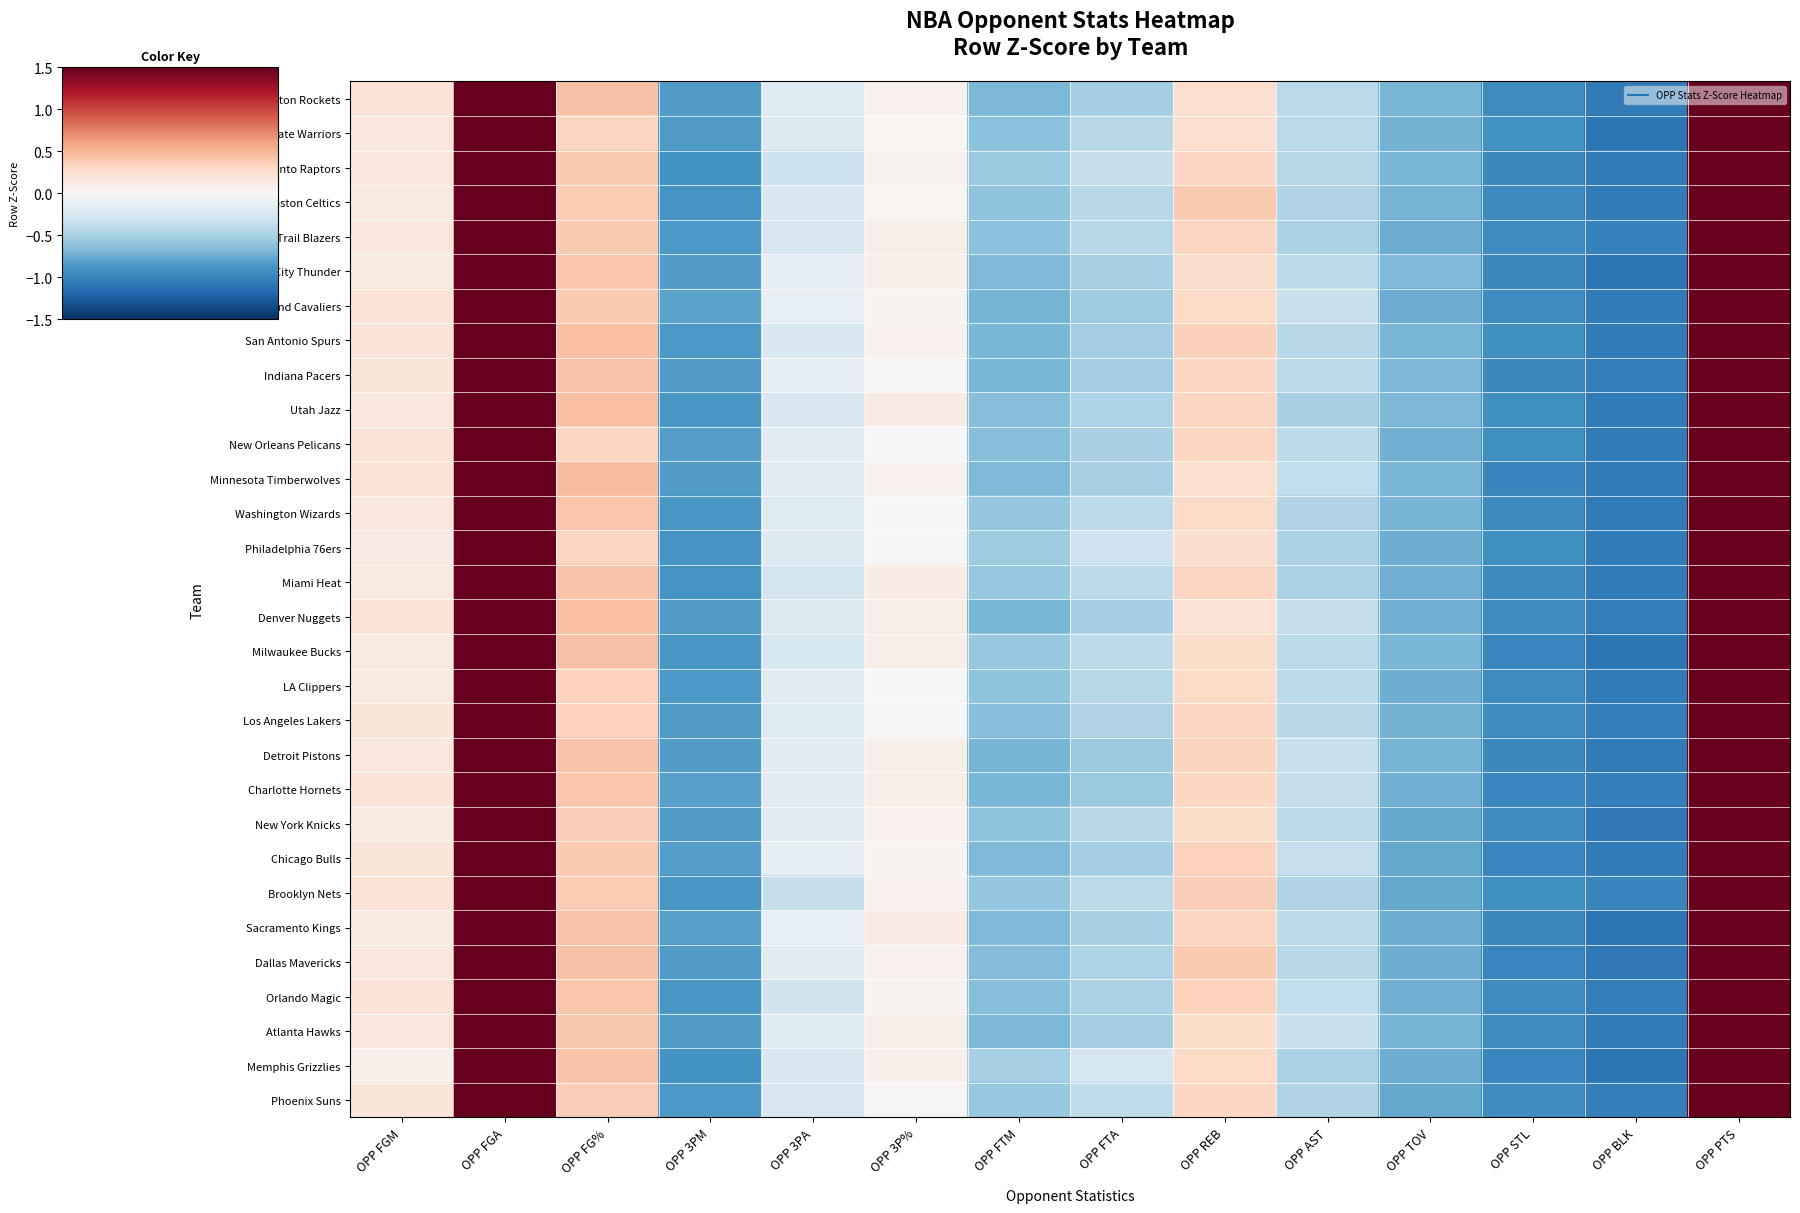

How many data points does each series have?

14